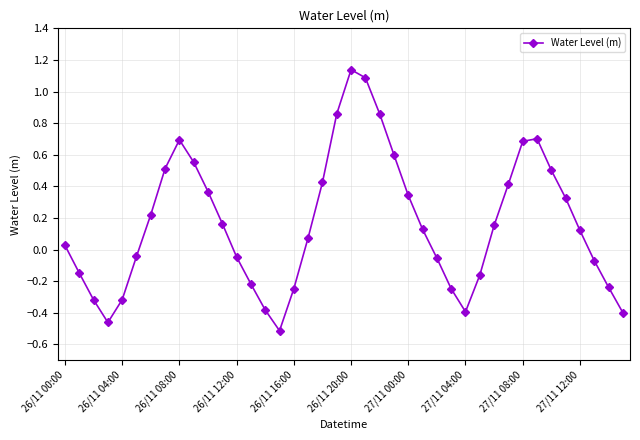

How many points are lower than both their immediate neighbors (excluding endpoints)?

3